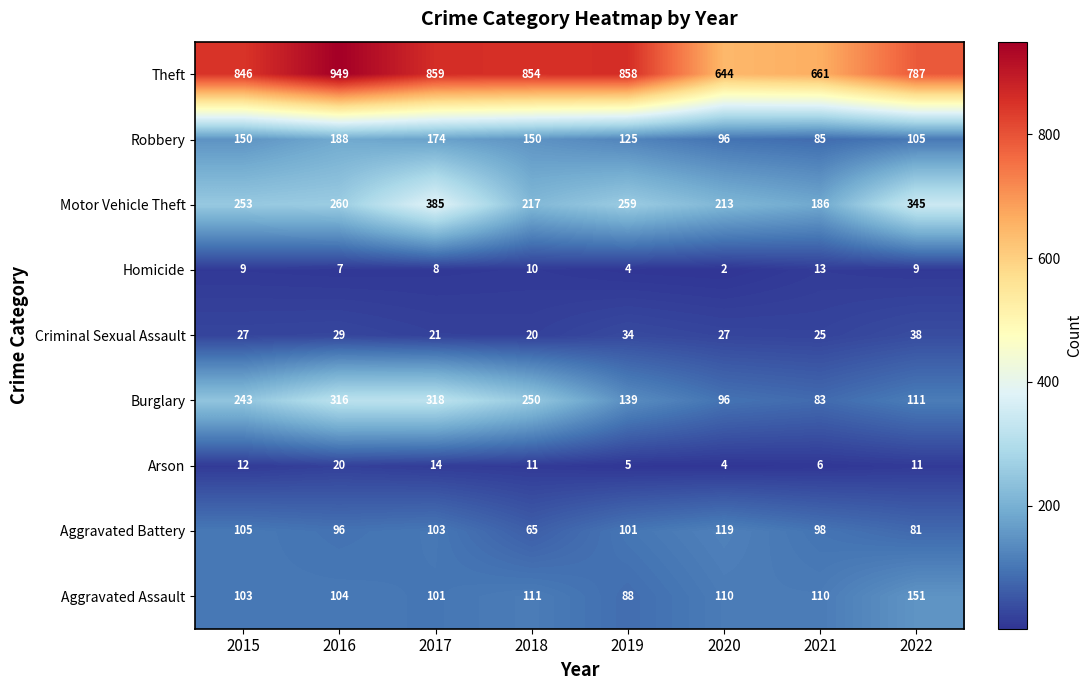

List the series in order of their peak value, highest first.

Theft, Motor Vehicle Theft, Burglary, Robbery, Aggravated Assault, Aggravated Battery, Criminal Sexual Assault, Arson, Homicide